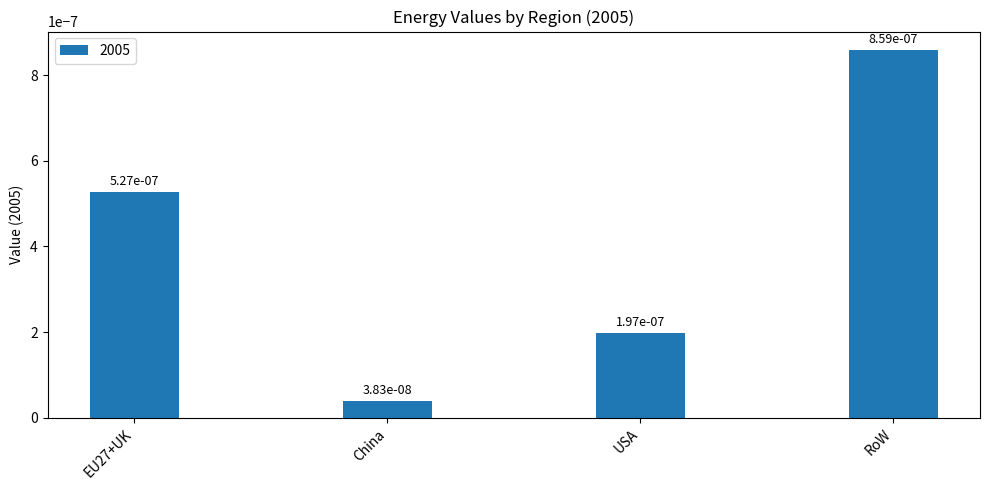

What position from the right is China?

3